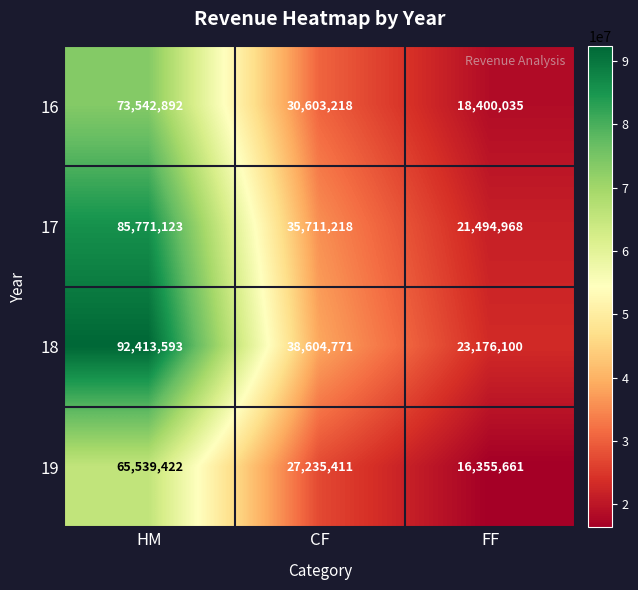

Which series changed the most between CF and FF?

18